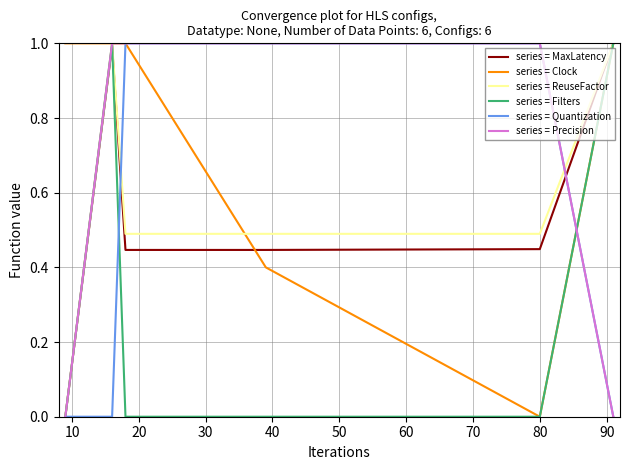

At how many categories does at least one series exceed 0?

6